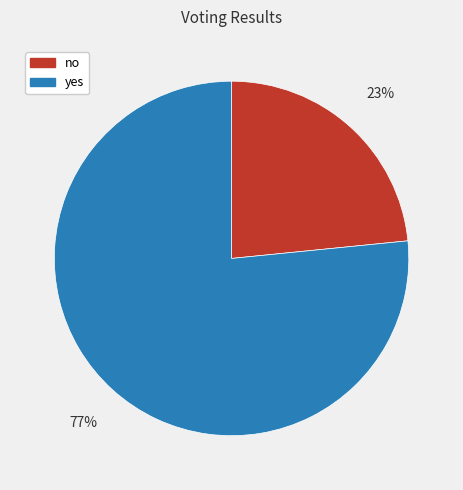

Between no and yes, which is larger?

yes